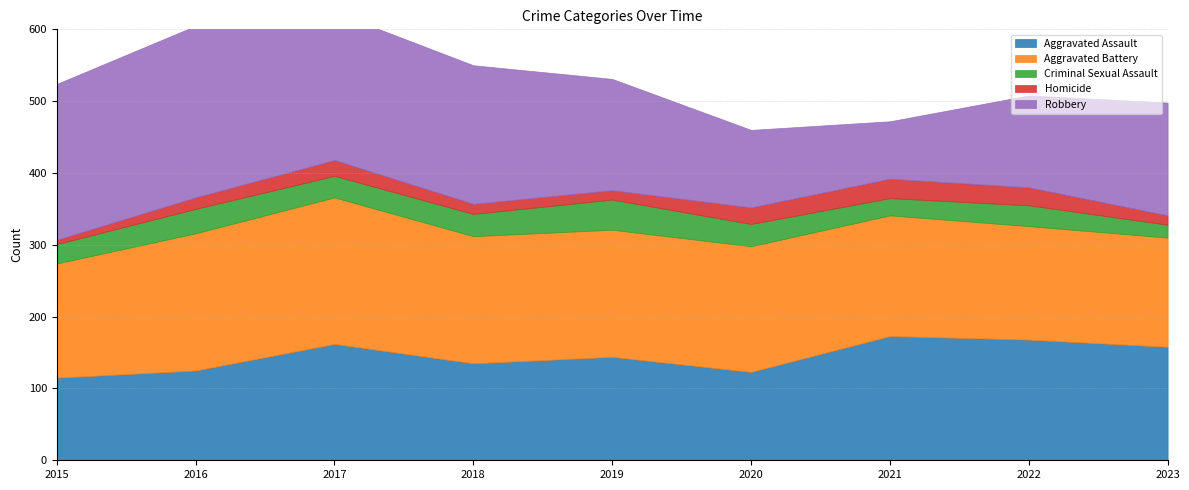

How many lines are shown in the chart?

5